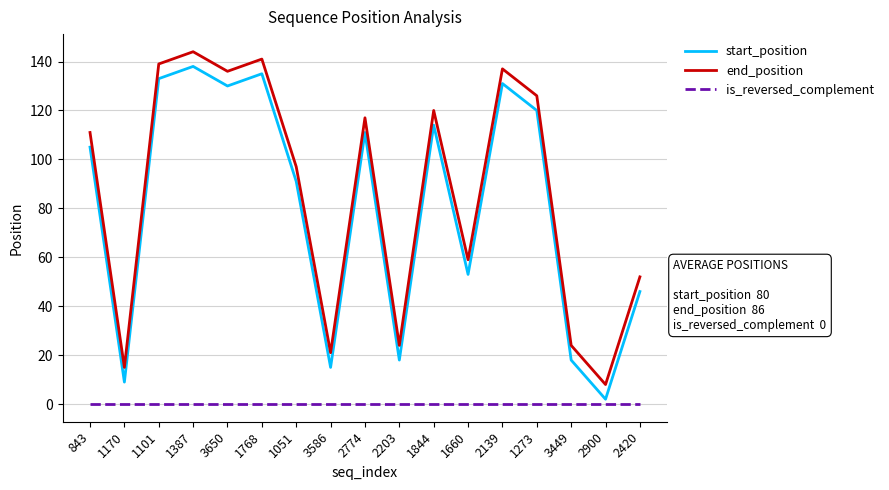

What position from the left is 1051?

7